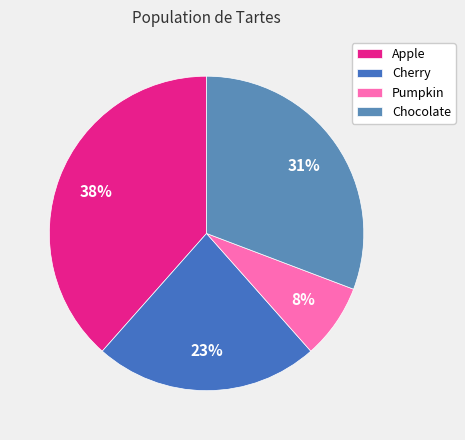

Between Apple and Pumpkin, which is larger?

Apple